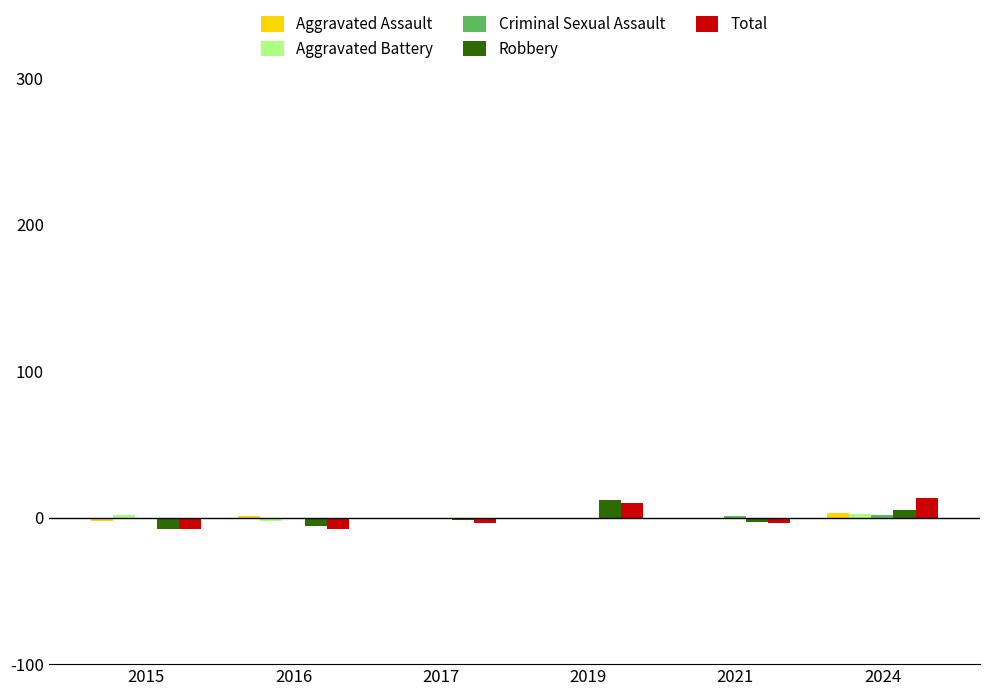

What is the maximum value shown in the chart?

13.2